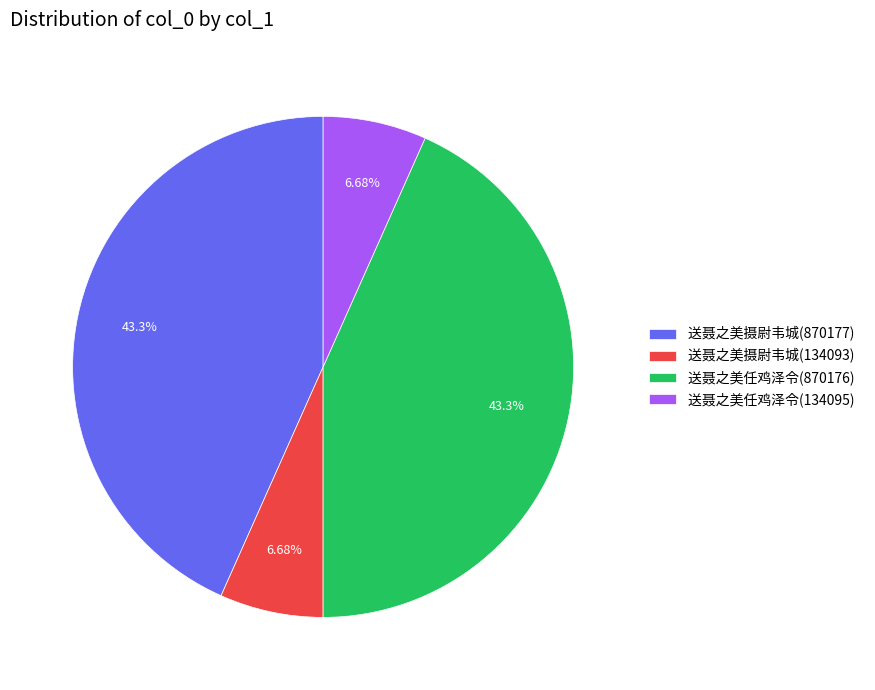

What is the ratio of the value at 送聂之美摄尉韦城(134093) to the value at 送聂之美任鸡泽令(134095)?

1.0